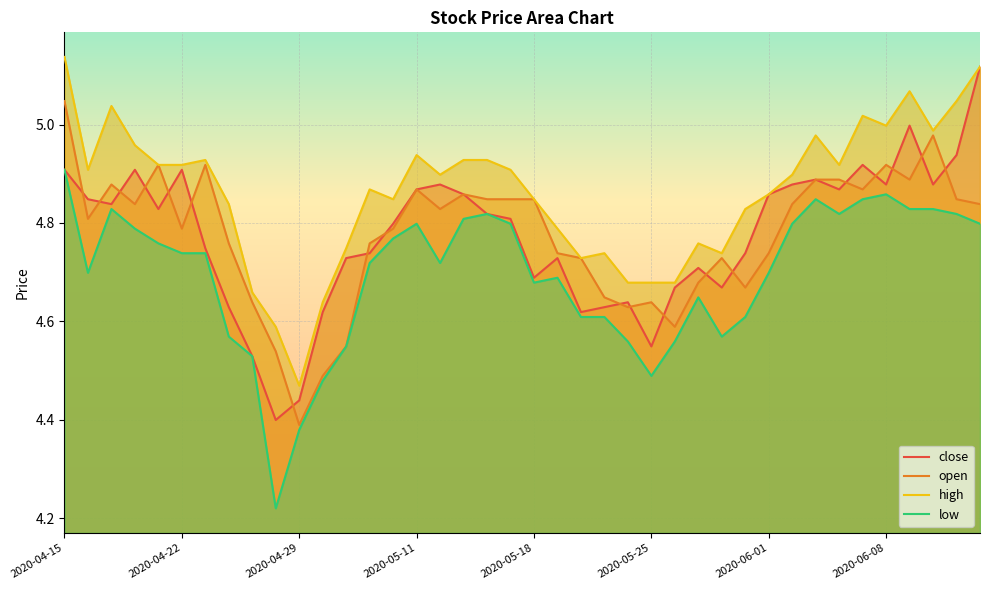

At which label does open reach its minimum?

2020-04-29